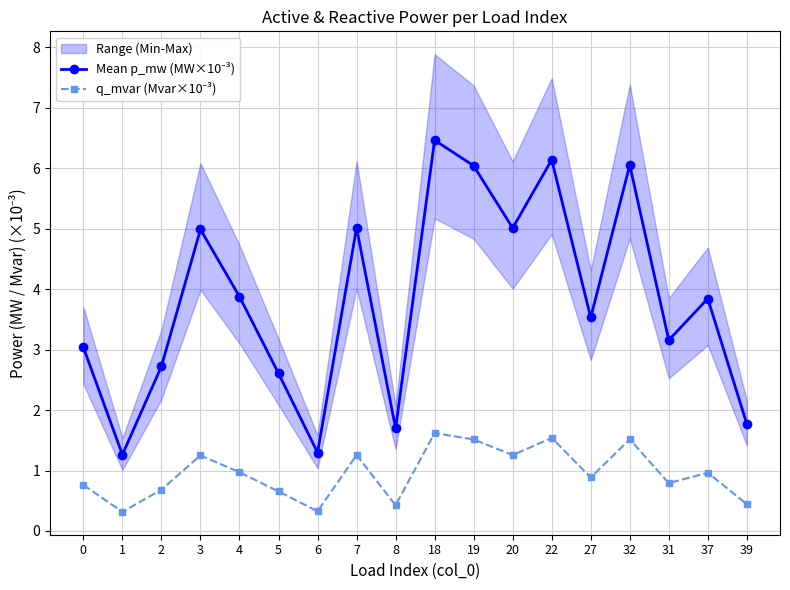

Rank the categories by Mean p_mw (MW×10⁻³) value from lowest to highest.

1, 6, 8, 39, 5, 2, 0, 31, 27, 37, 4, 3, 20, 7, 19, 32, 22, 18